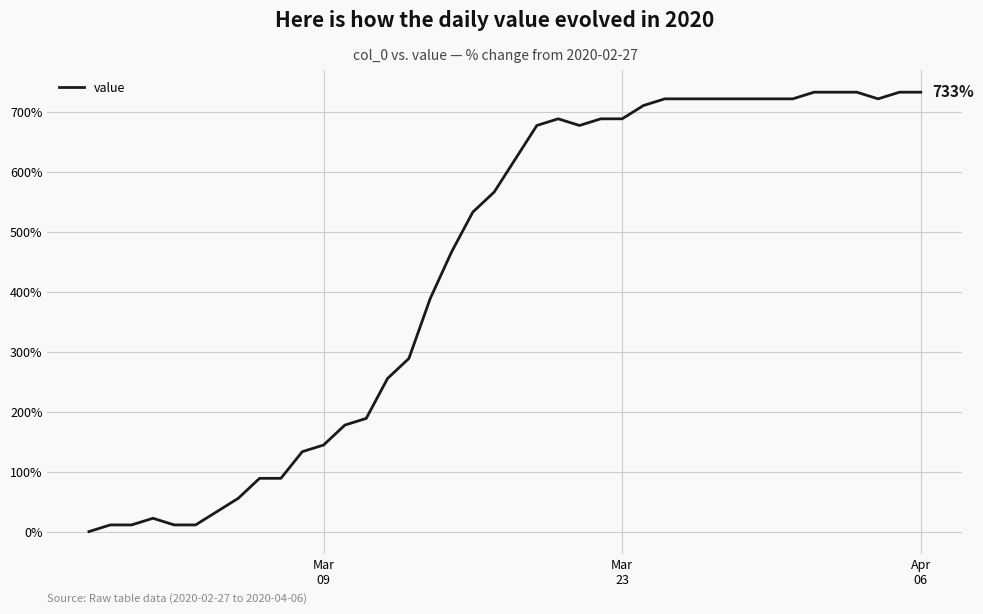

What is the difference between the maximum and minimum values?

733.3